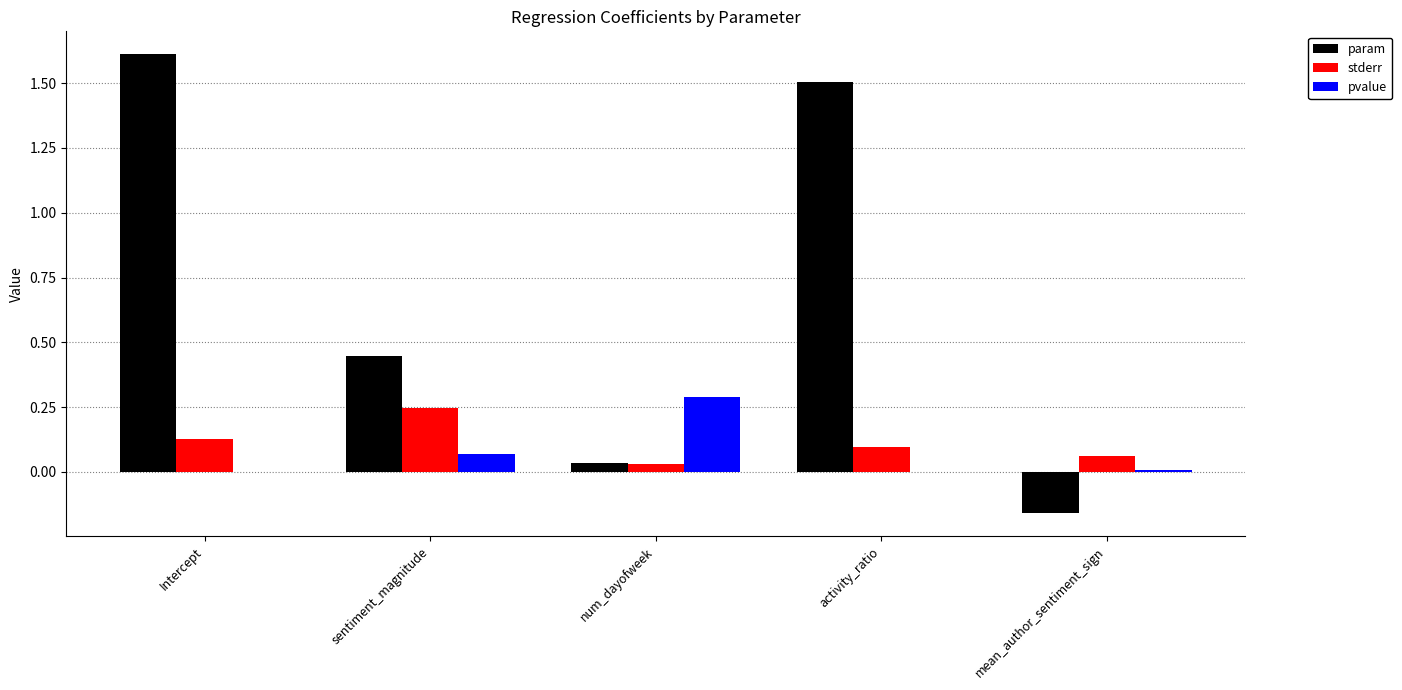

Count the number of data series in this chart.

3